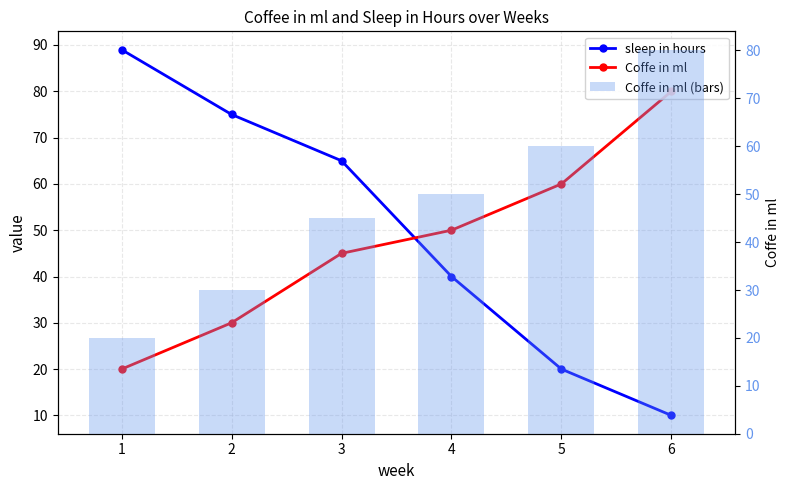

What is the difference between the second highest and minimum values in the sleep in hours series?

65